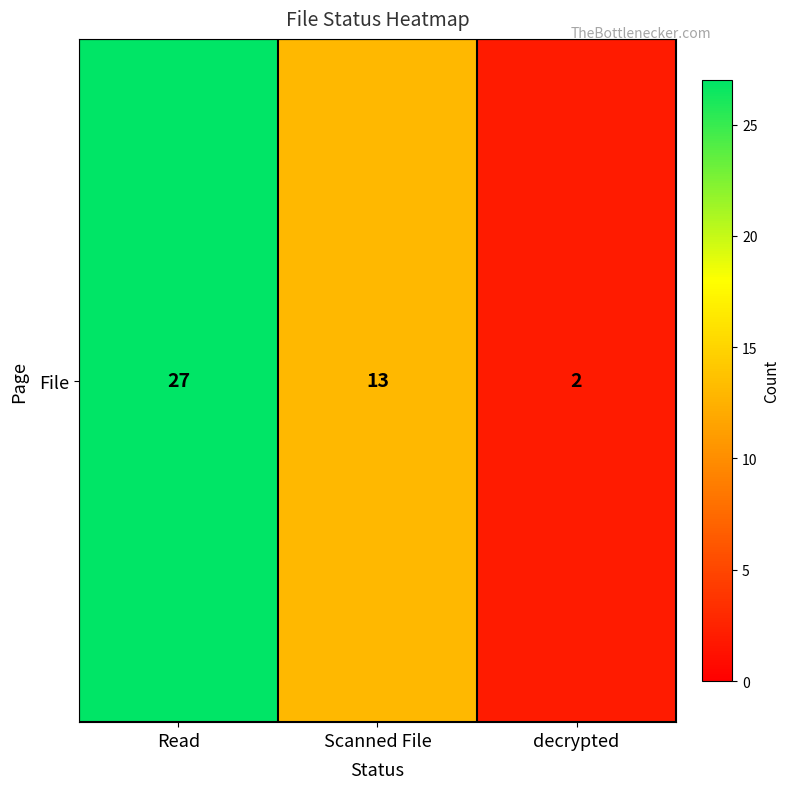

How many values exceed 13?

1